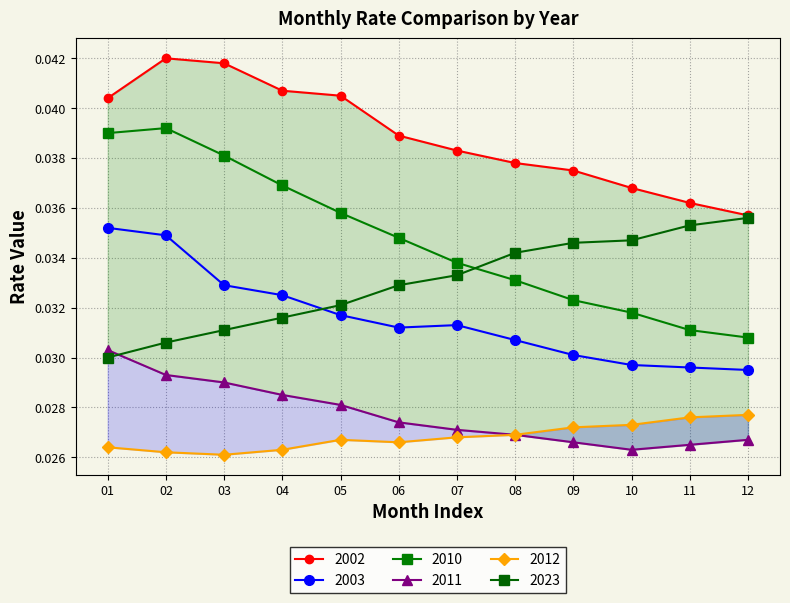

At how many categories does at least one series exceed 0?

12